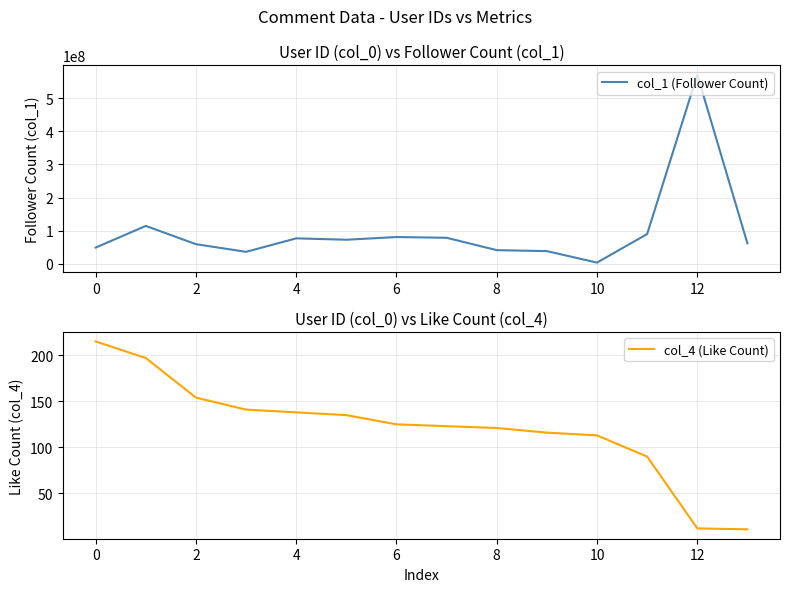

What is the difference between the maximum and second lowest values in the col_4 (Like Count) series?

203